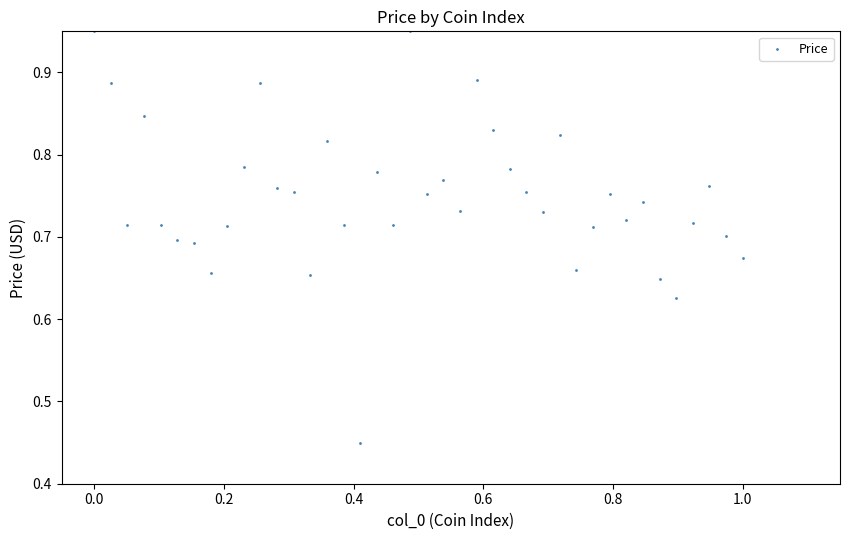

What is the range of X values (max minus min)?

1.0